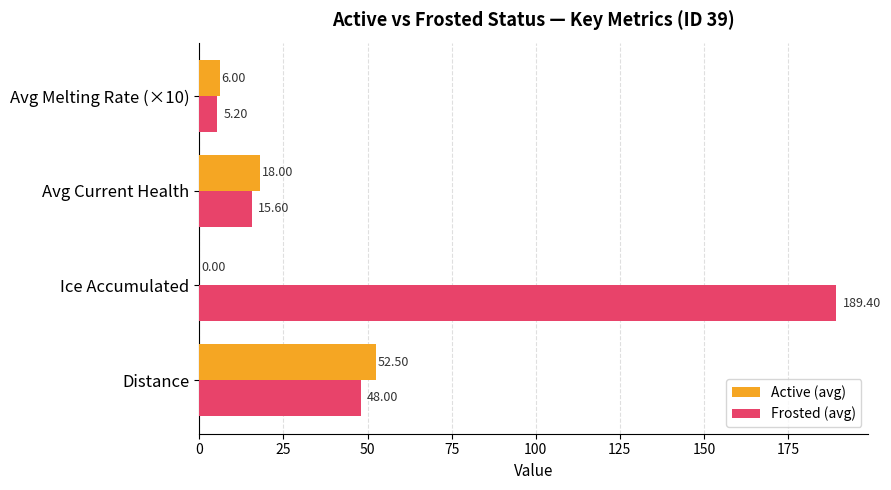

What is the sum of all Active (avg) values?

76.5